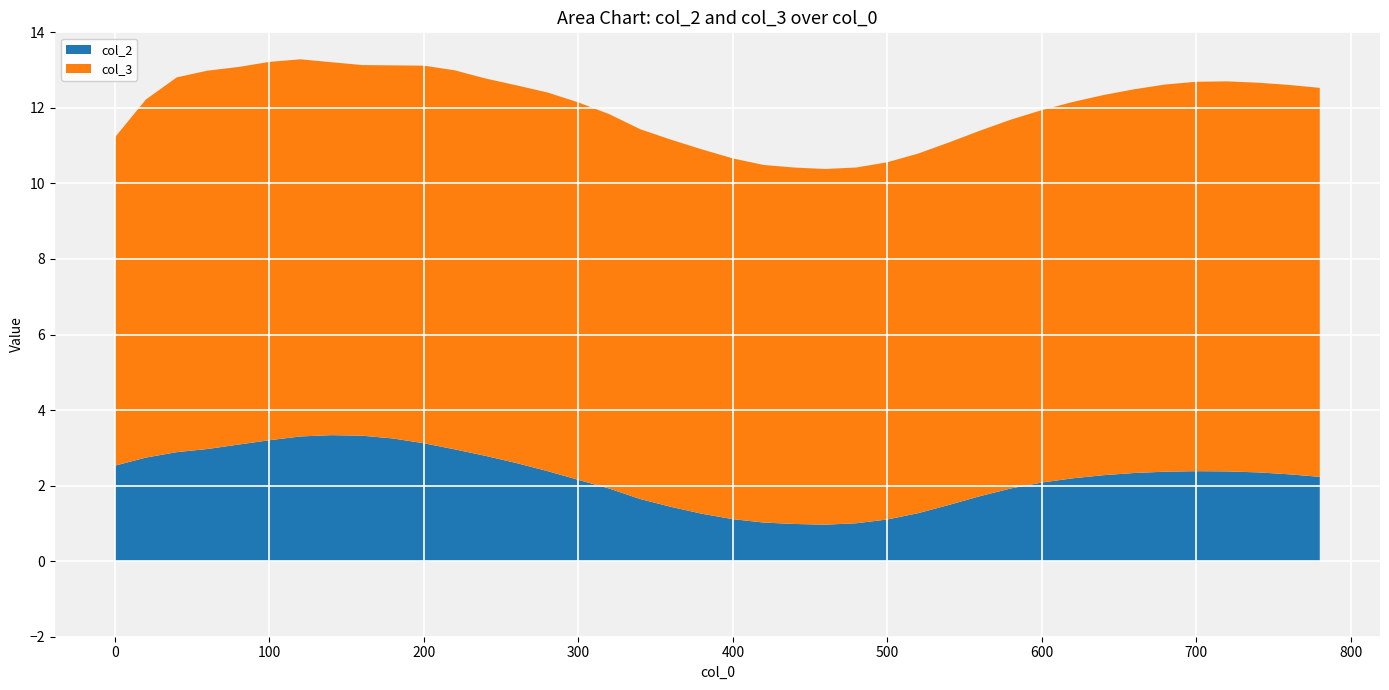

Reading right to left, list all the values displayed in this chart.

col_2: 2.2	2.3	2.4	2.4	2.4	2.4	2.3	2.3	2.2	2.1	1.9	1.7	1.5	1.3	1.1	1.0	1.0	1.0	1.0	1.1	1.3	1.4	1.6	1.9	2.2	2.4	2.6	2.8	3.0	3.1	3.2	3.3	3.3	3.3	3.2	3.1	3.0	2.9	2.7	2.5
col_3: 10.3	10.3	10.3	10.3	10.3	10.2	10.2	10.1	10.0	9.9	9.8	9.7	9.6	9.5	9.5	9.4	9.4	9.4	9.5	9.6	9.6	9.7	9.8	9.9	10.0	10.0	10.0	10.0	10.0	10.0	9.9	9.8	9.9	10.0	10.0	10.0	10.0	9.9	9.5	8.7